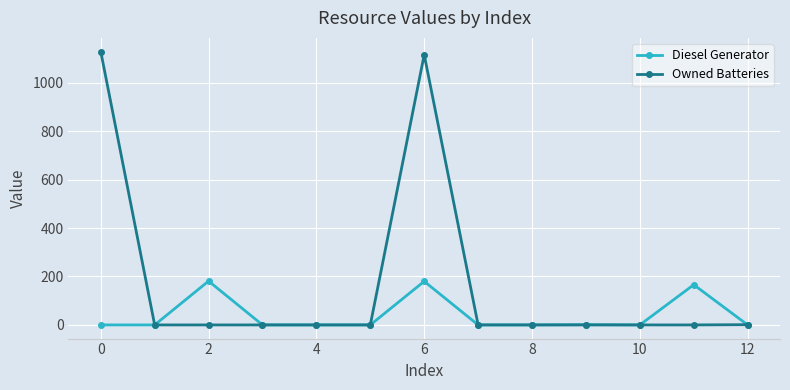

What is the sum of all Owned Batteries values?

2246